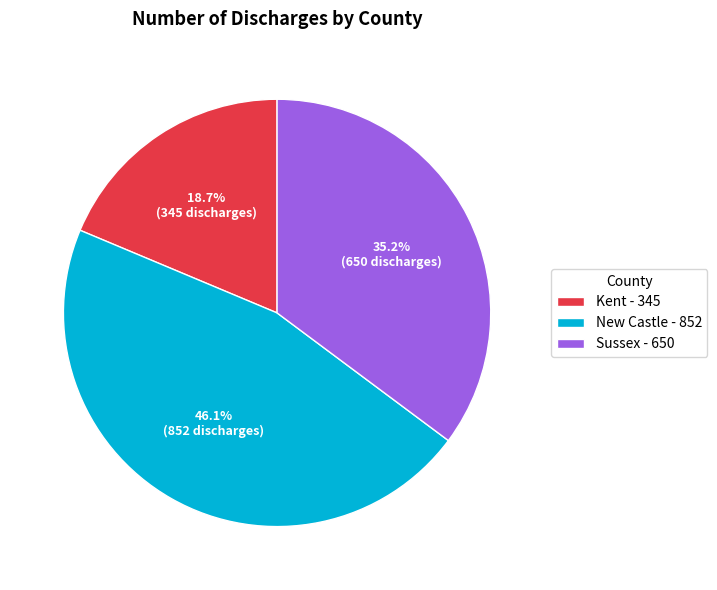

To the nearest percent, what percentage of the pie is New Castle?

46%